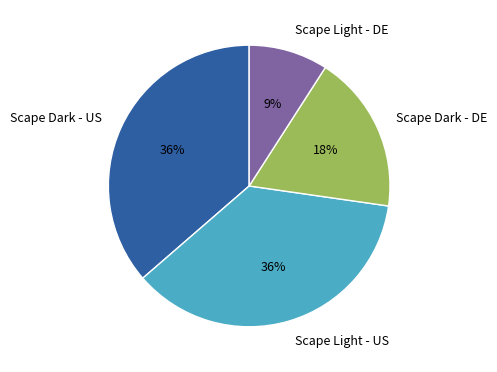

How many segments does this pie chart have?

4